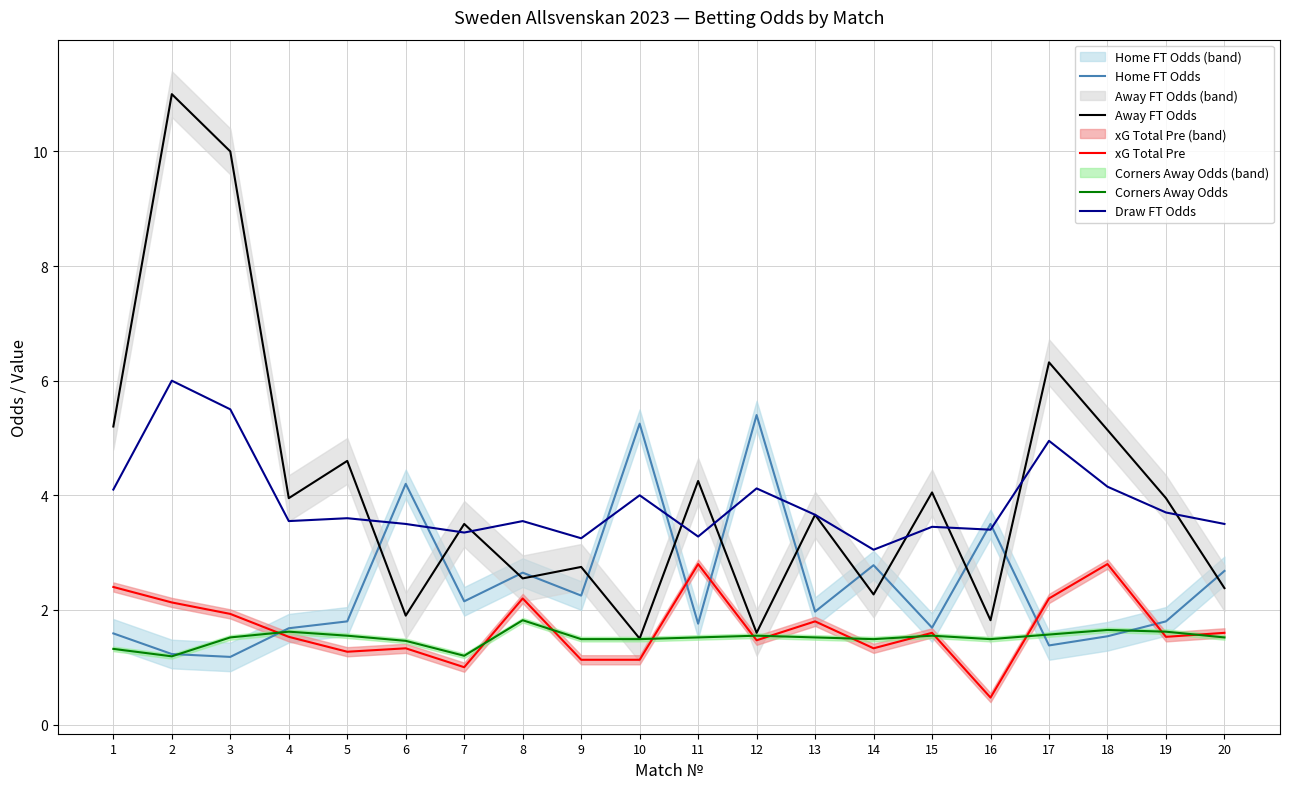

Is this an area chart (filled region under the line)?

No